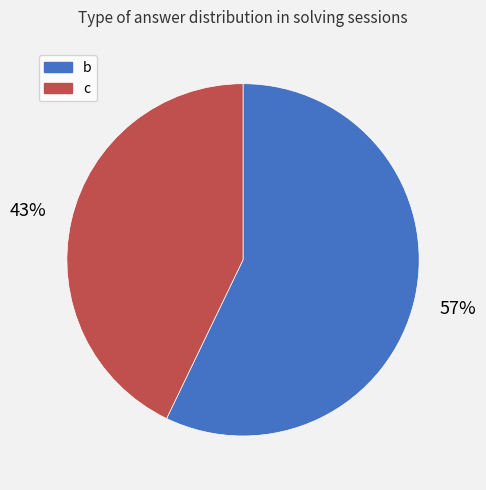

Rank the categories by value from lowest to highest.

c, b